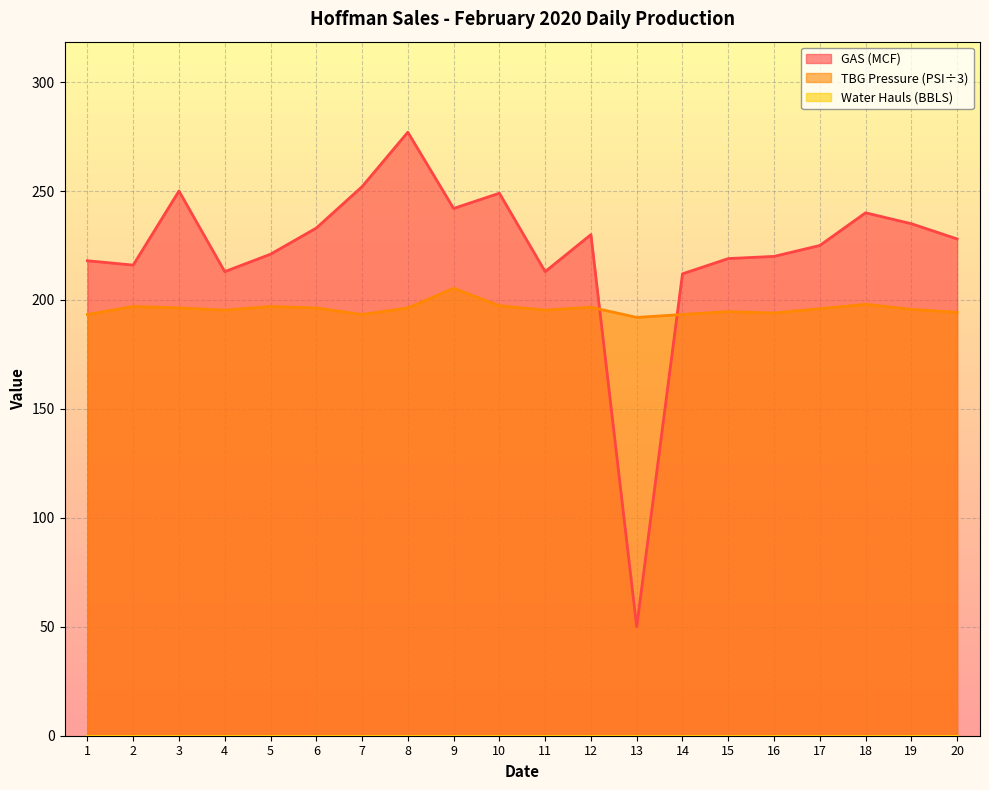

Which series has the largest total across all categories?

GAS (MCF)